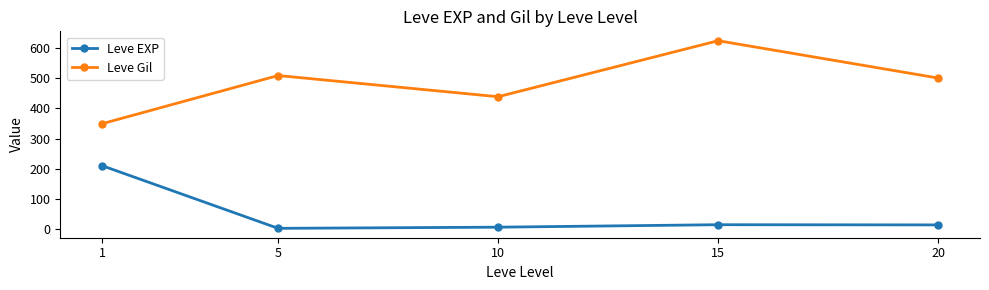

How many lines are shown in the chart?

2